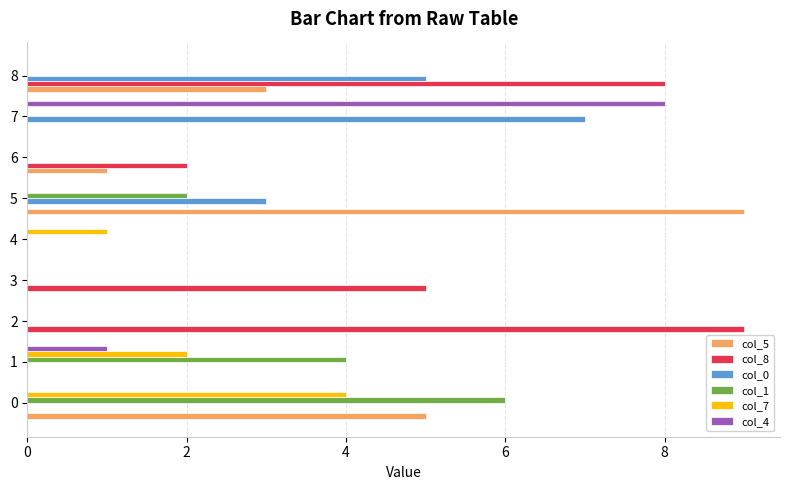

Is the value of col_4 at 2 greater than the value of col_5 at 0?

No